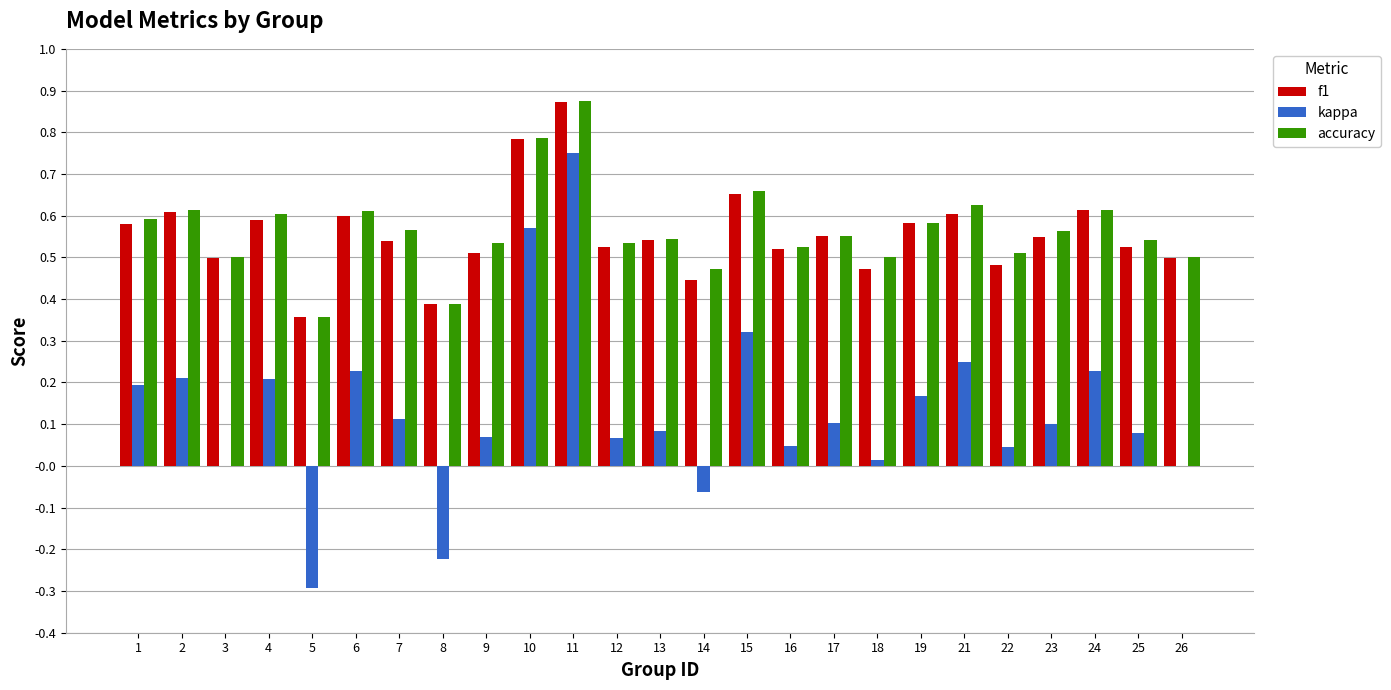

What is the total value across all series at 19?

1.3